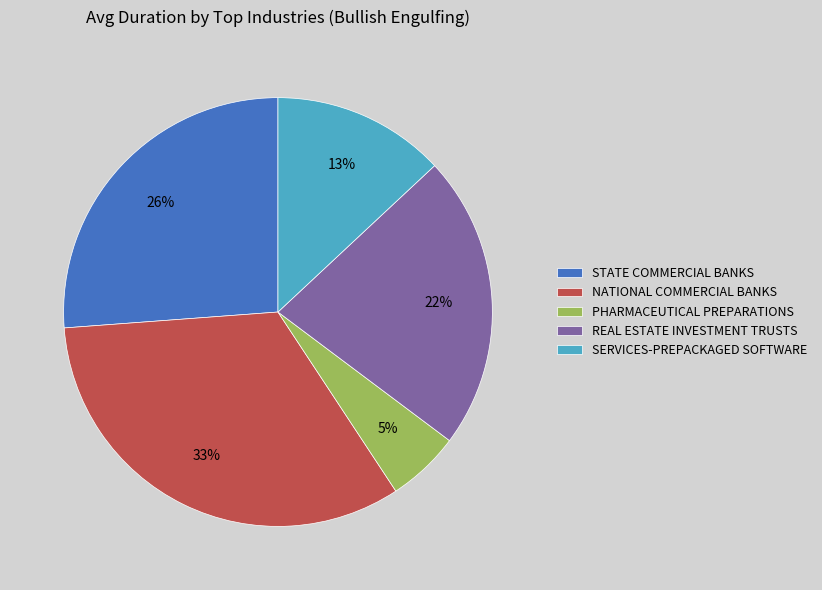

Approximately how many times larger is the value at PHARMACEUTICAL PREPARATIONS compared to STATE COMMERCIAL BANKS?

0.2